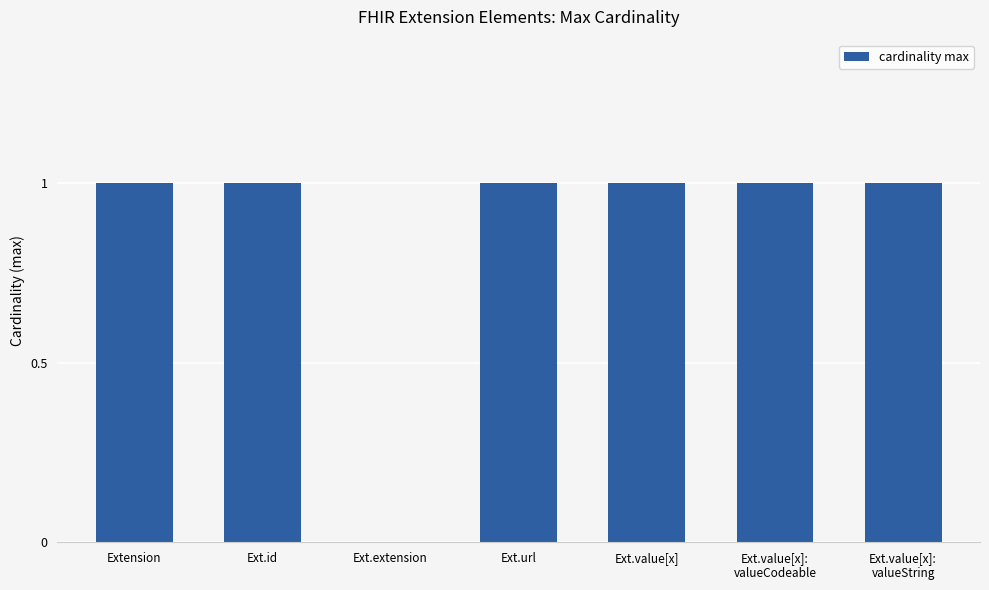

Count the number of data series in this chart.

1